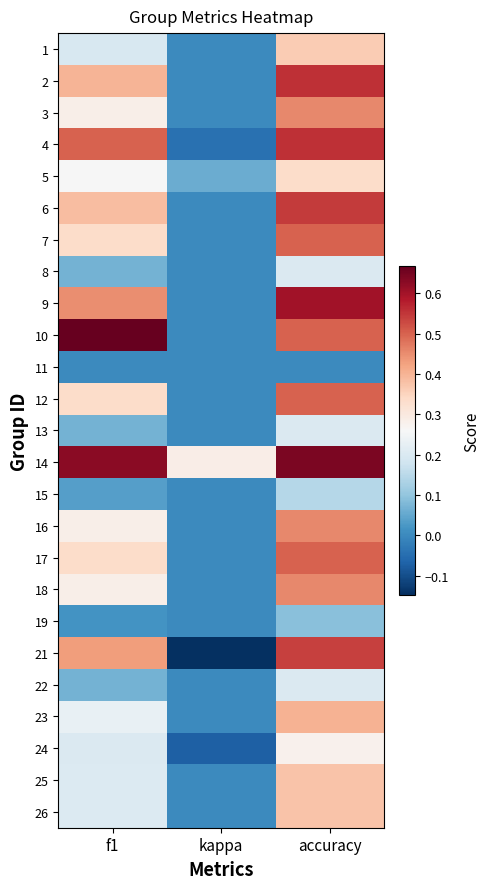

Reading left to right, extract all data points from this chart.

1: f1=0.2	kappa=0.0	accuracy=0.4
2: f1=0.4	kappa=0.0	accuracy=0.6
3: f1=0.3	kappa=0.0	accuracy=0.5
4: f1=0.5	kappa=-0.0	accuracy=0.6
5: f1=0.3	kappa=0.1	accuracy=0.3
6: f1=0.4	kappa=0.0	accuracy=0.5
7: f1=0.3	kappa=0.0	accuracy=0.5
8: f1=0.1	kappa=0.0	accuracy=0.2
9: f1=0.5	kappa=0.0	accuracy=0.6
10: f1=0.7	kappa=0.0	accuracy=0.5
11: f1=0.0	kappa=0.0	accuracy=0.0
12: f1=0.3	kappa=0.0	accuracy=0.5
13: f1=0.1	kappa=0.0	accuracy=0.2
14: f1=0.6	kappa=0.3	accuracy=0.6
15: f1=0.0	kappa=0.0	accuracy=0.1
16: f1=0.3	kappa=0.0	accuracy=0.5
17: f1=0.3	kappa=0.0	accuracy=0.5
18: f1=0.3	kappa=0.0	accuracy=0.5
19: f1=0.0	kappa=0.0	accuracy=0.1
21: f1=0.4	kappa=-0.1	accuracy=0.5
22: f1=0.1	kappa=0.0	accuracy=0.2
23: f1=0.2	kappa=0.0	accuracy=0.4
24: f1=0.2	kappa=-0.1	accuracy=0.3
25: f1=0.2	kappa=0.0	accuracy=0.4
26: f1=0.2	kappa=0.0	accuracy=0.4